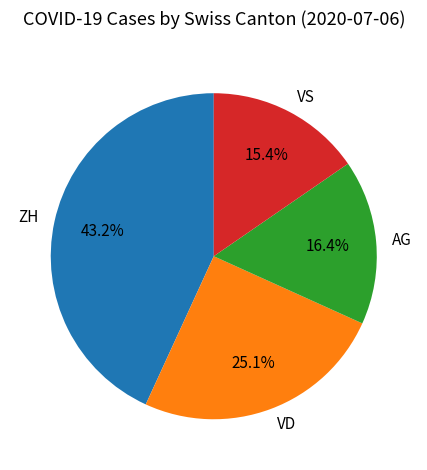

Rank the categories by value from lowest to highest.

VS, AG, VD, ZH